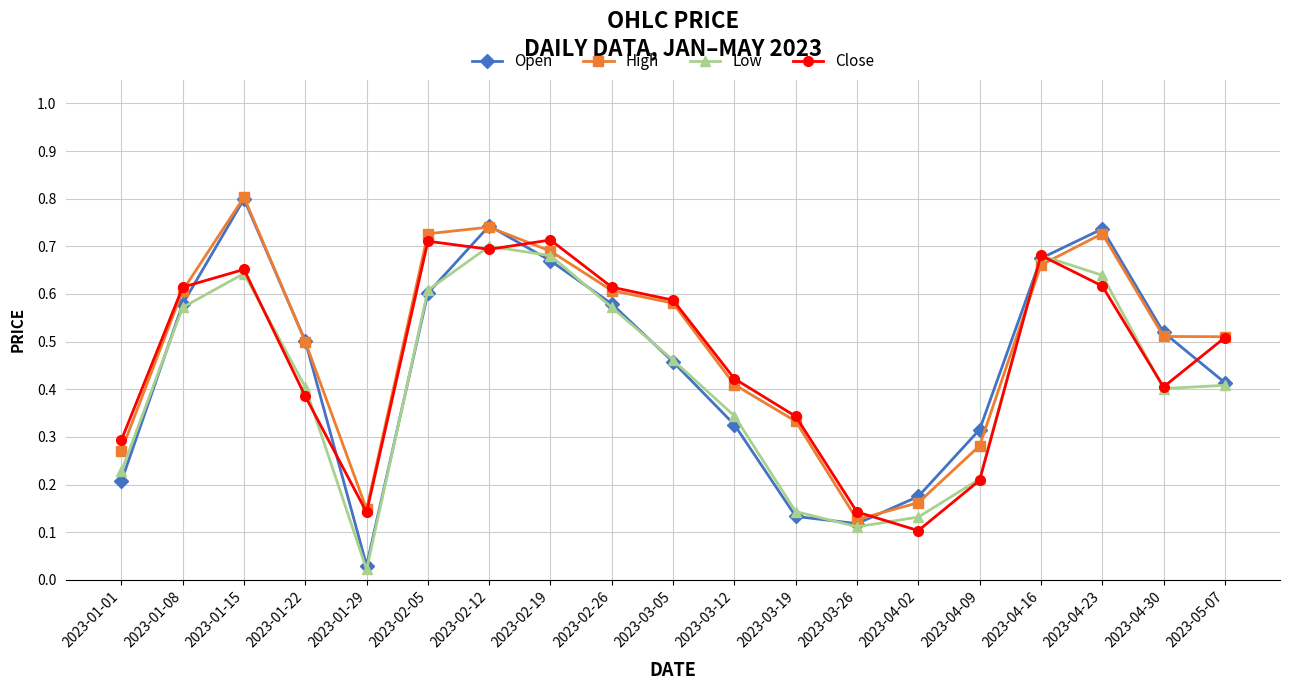

Where is the first local maximum for Open?

2023-01-15